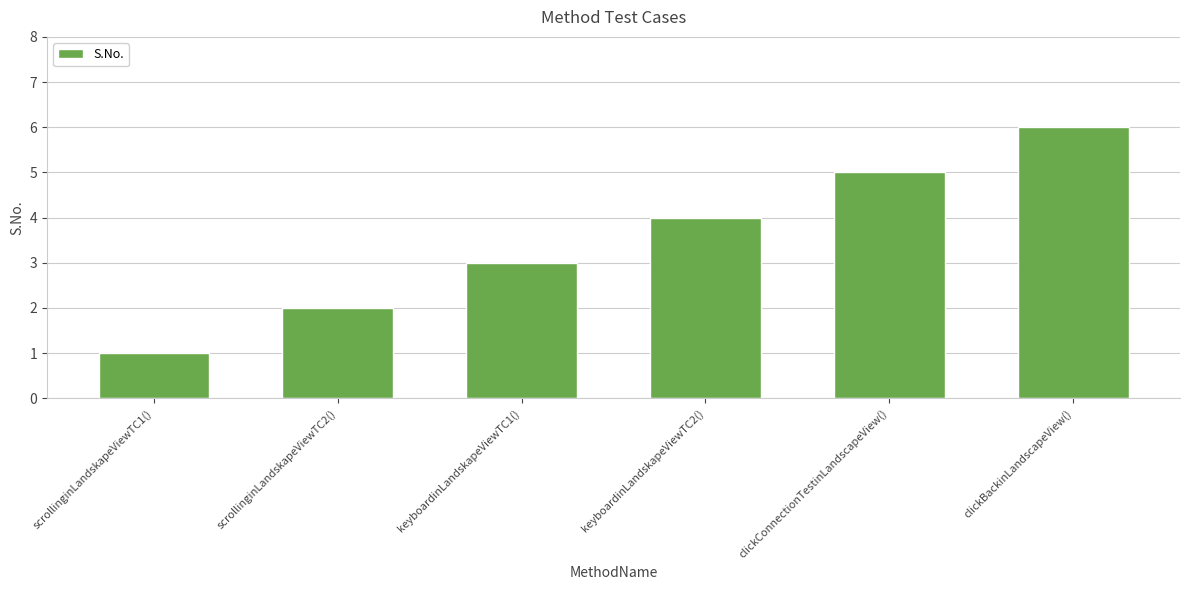

Does the chart contain stacked bars?

No